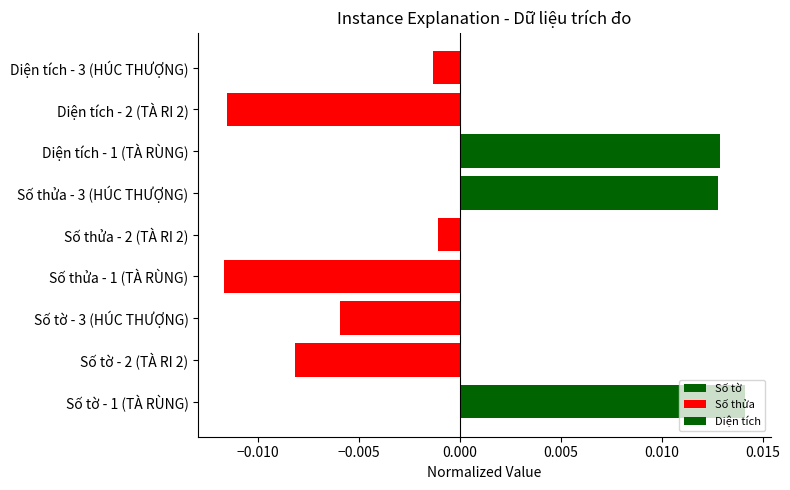

Between Diện tích - 1 (TÀ RÙNG) and Số tờ - 1 (TÀ RÙNG), which is larger?

Số tờ - 1 (TÀ RÙNG)